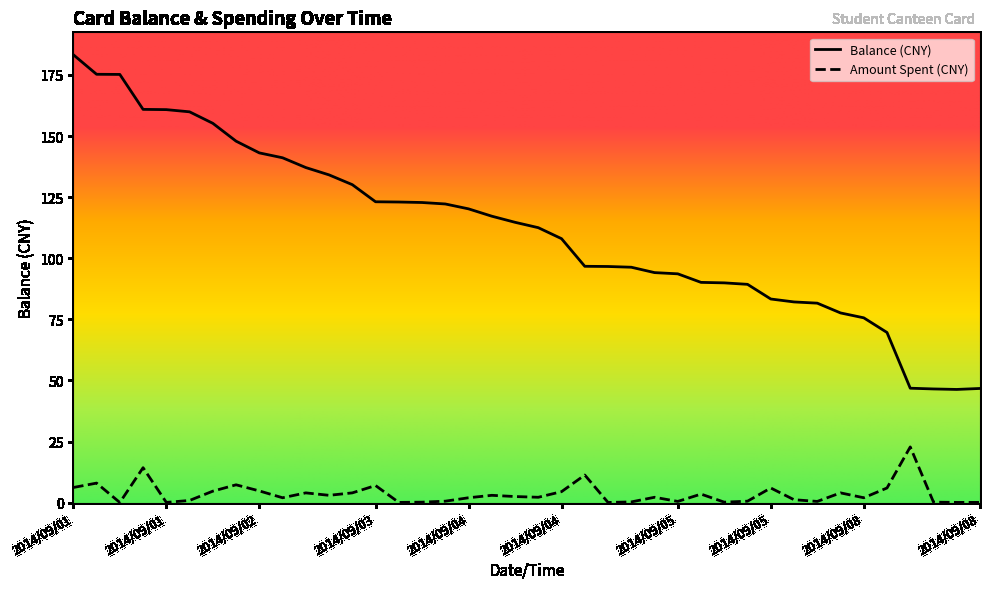

What is the total value across all series at 2014/09/05?

94.1